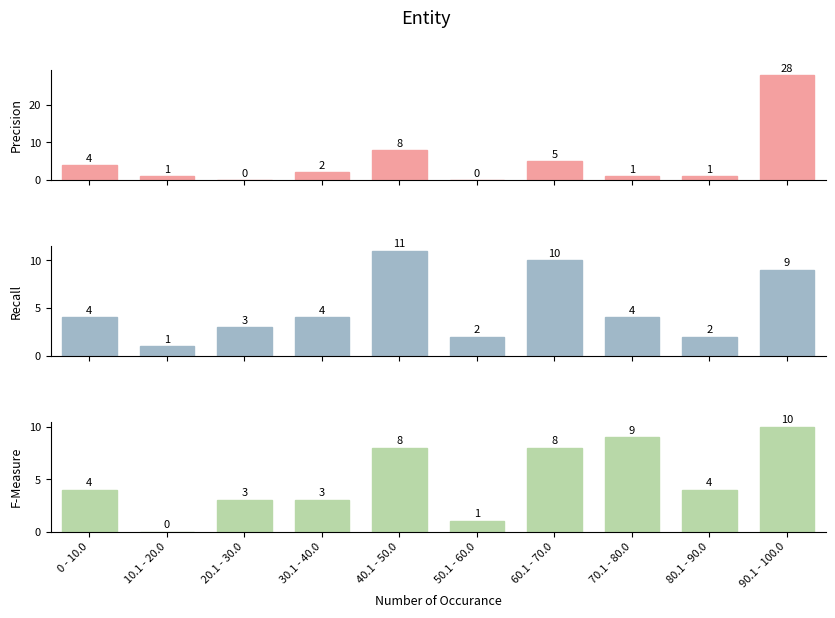

What is the value of the Recall bar at the 5th from the left?

11